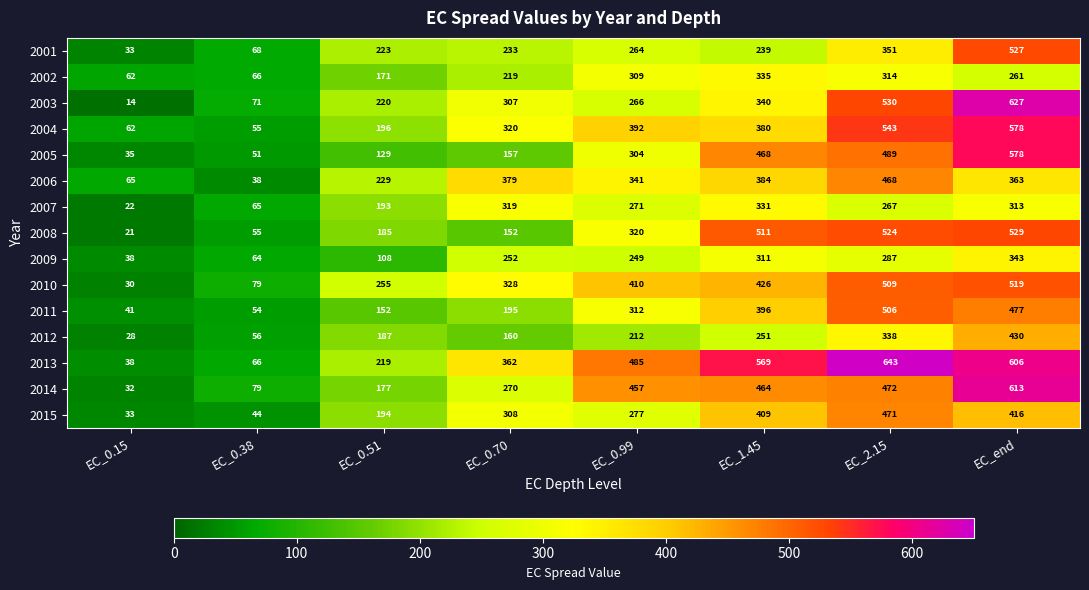

At which category is the sum across all series the highest?

EC_end